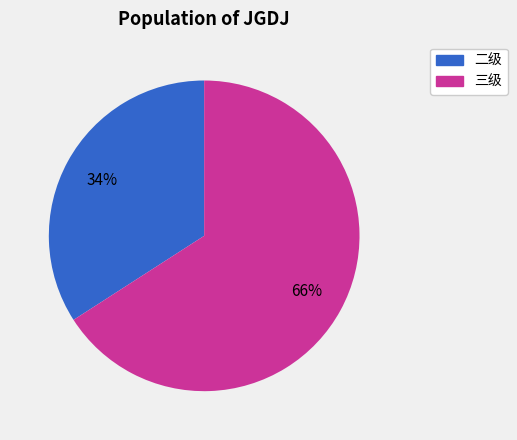

To the nearest percent, what is the difference between the largest and smallest slice percentages?

32%